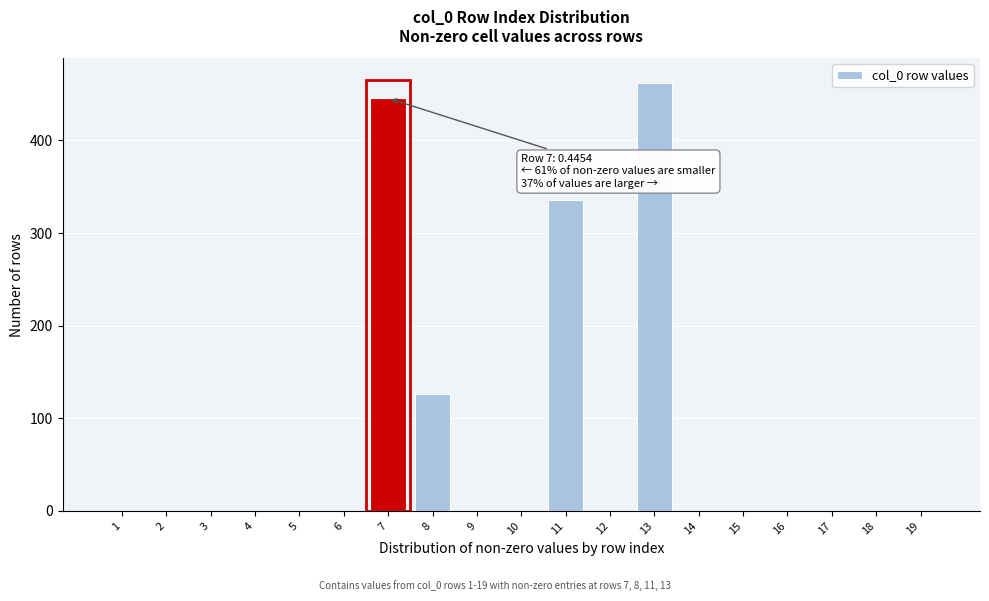

Reading right to left, transcribe all the data shown in this chart.

19=0.0	18=0.0	17=0.0	16=0.0	15=0.0	14=0.0	13=461.5	12=0.0	11=335.4	10=0.0	9=0.0	8=126.0	7=445.4	6=0.0	5=0.0	4=0.0	3=0.0	2=0.0	1=0.0